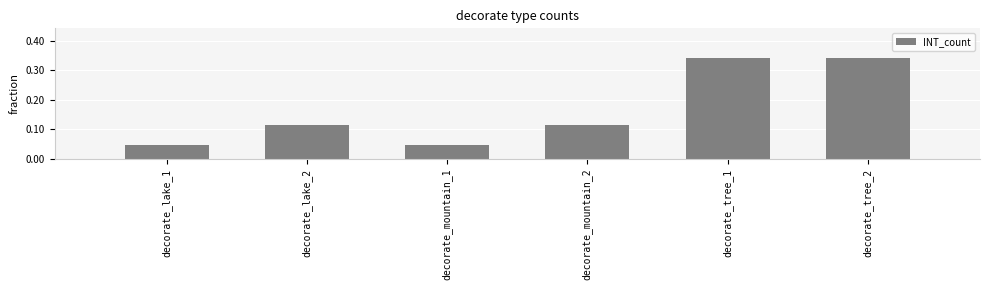

What is the sum of all values?

1.0